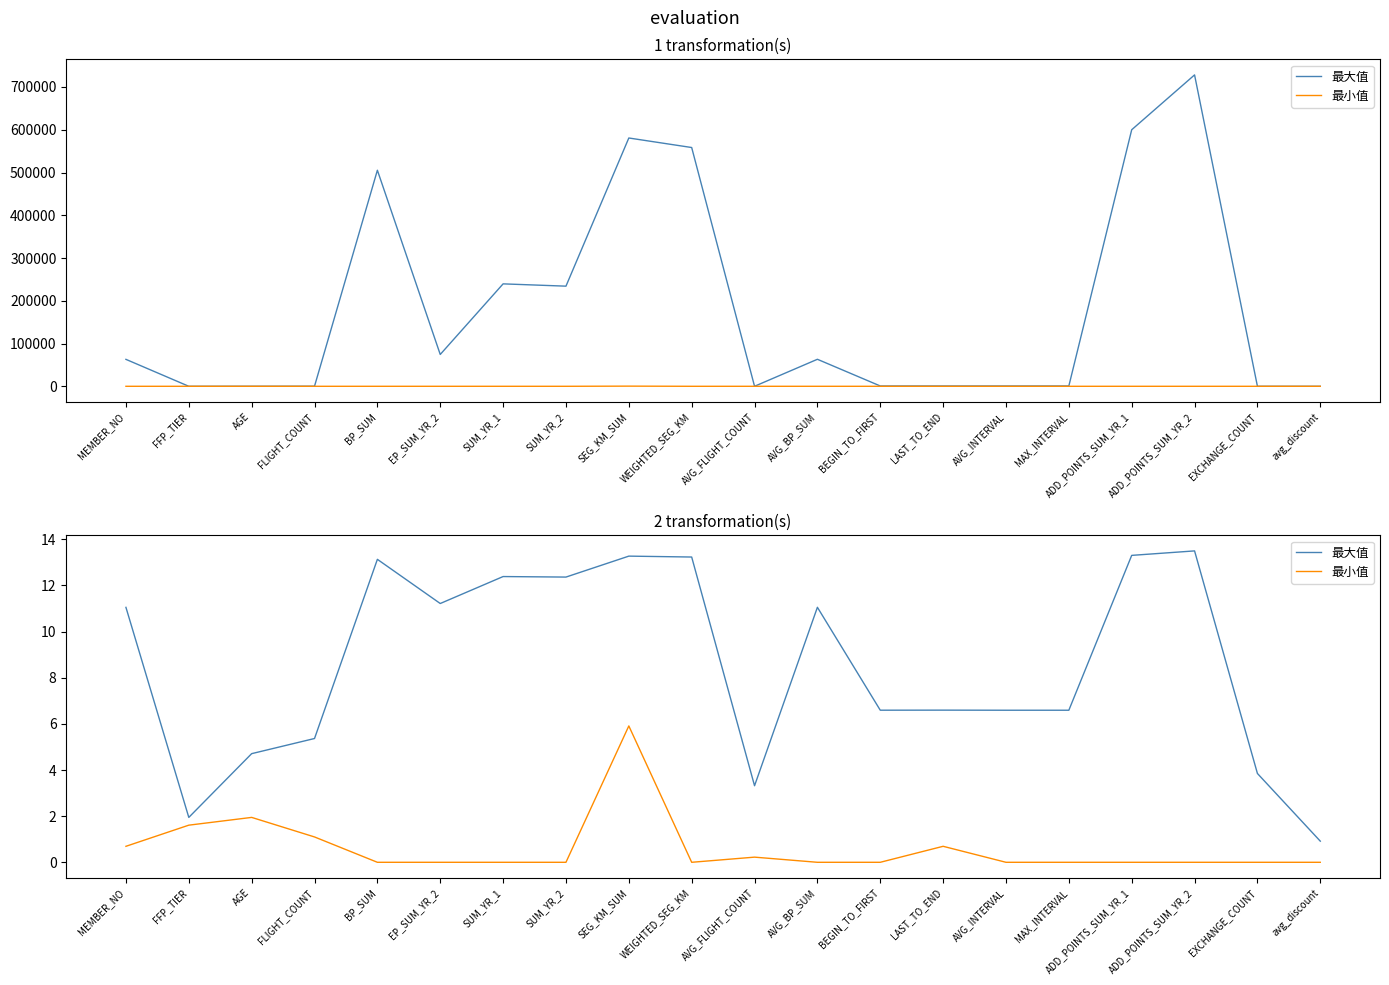

How many data points in 最大值 are less than 11?

10